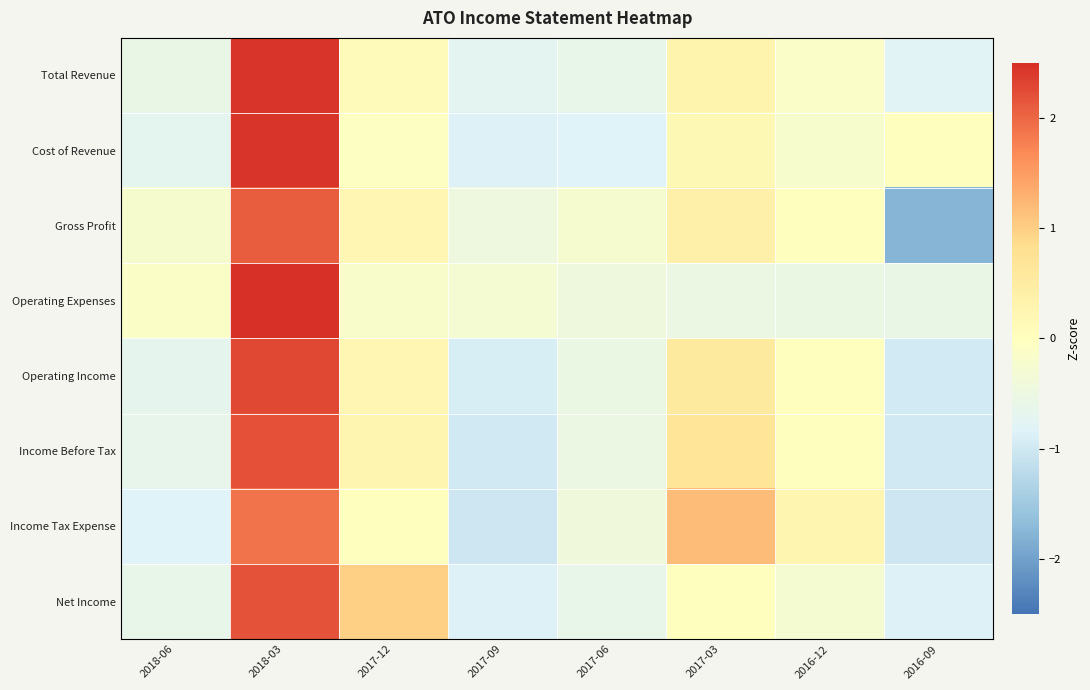

What is the smallest value displayed?

-1.8